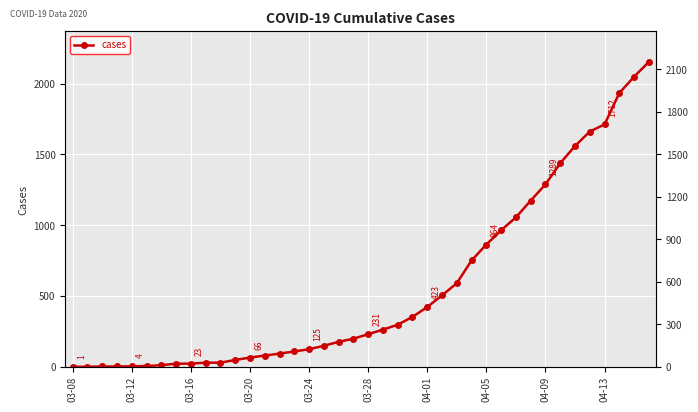

Is it true that the value at 25 is 242?

False